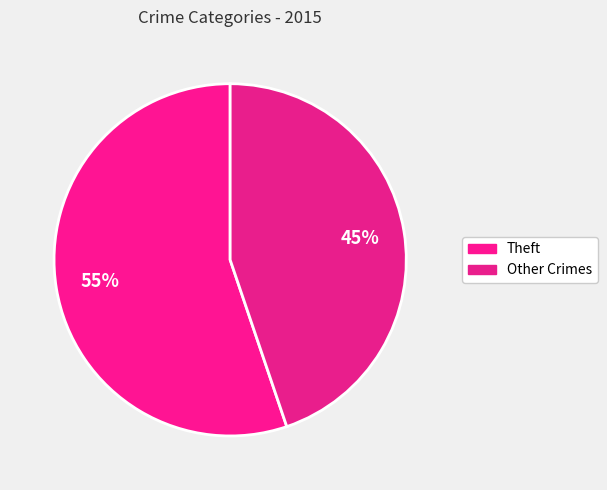

To the nearest percent, what is the difference between the largest and smallest slice percentages?

10%